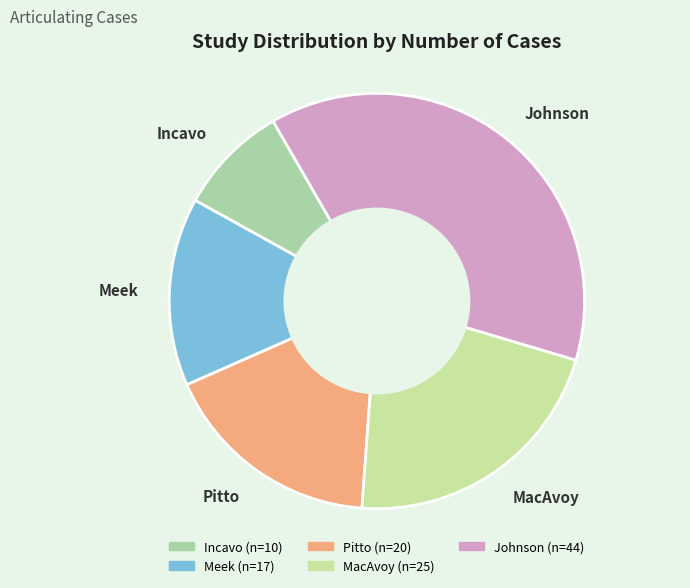

How many slices are in this pie chart?

5